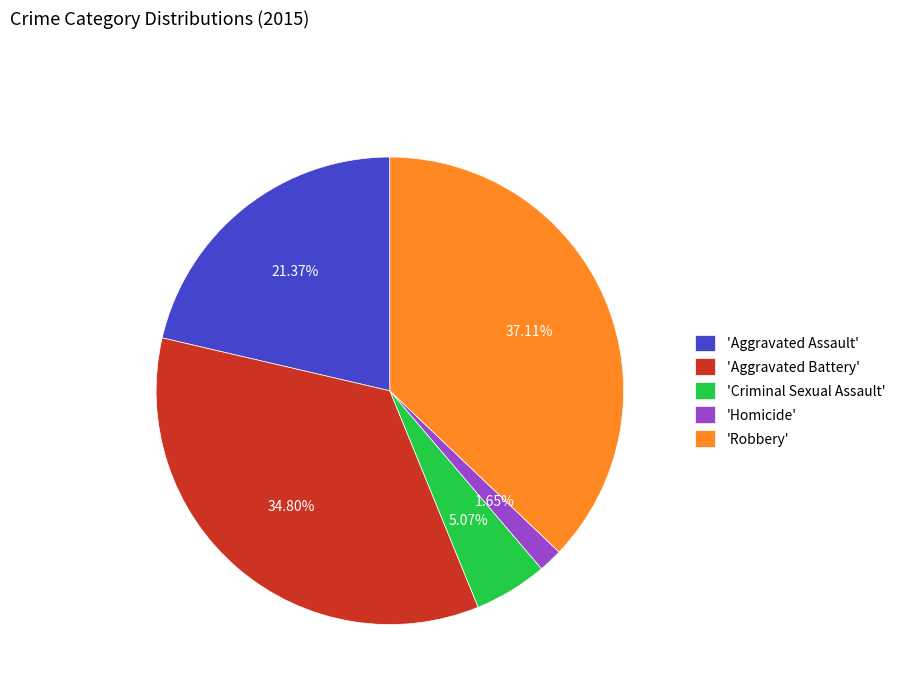

Count the number of slices in the pie.

5